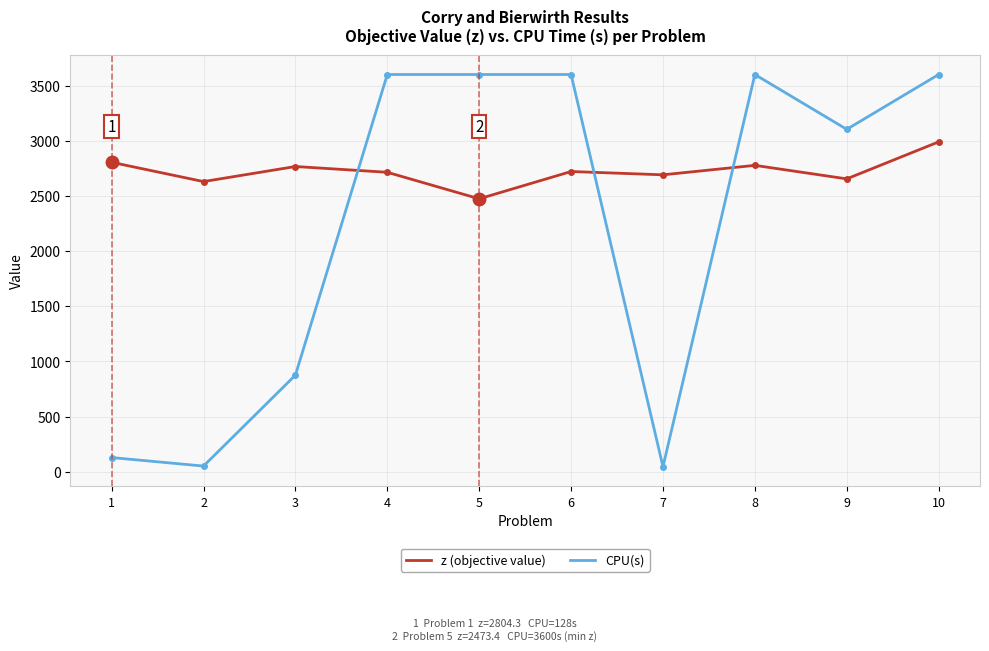

Count the number of data series in this chart.

2